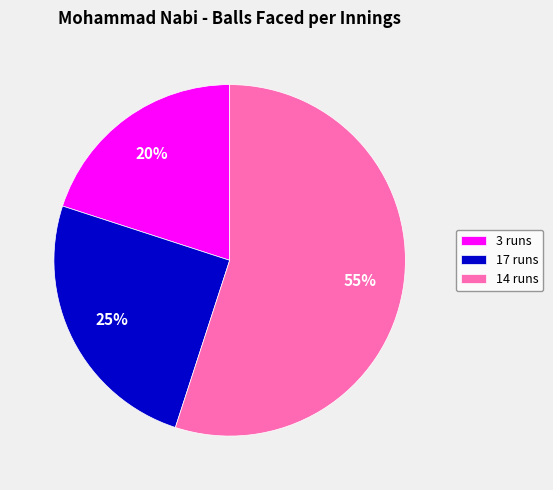

What is the ratio of the value at 3 runs to the value at 14 runs?

0.4